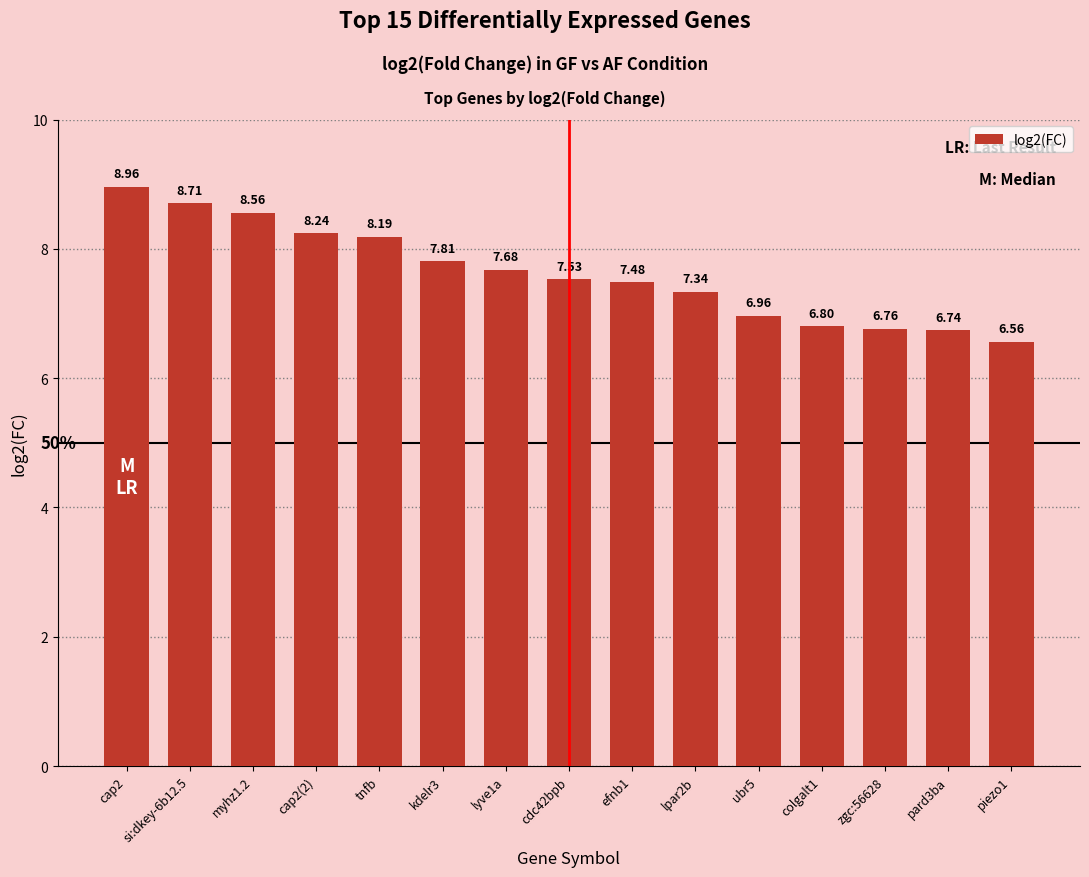

How many values are below 7?

5